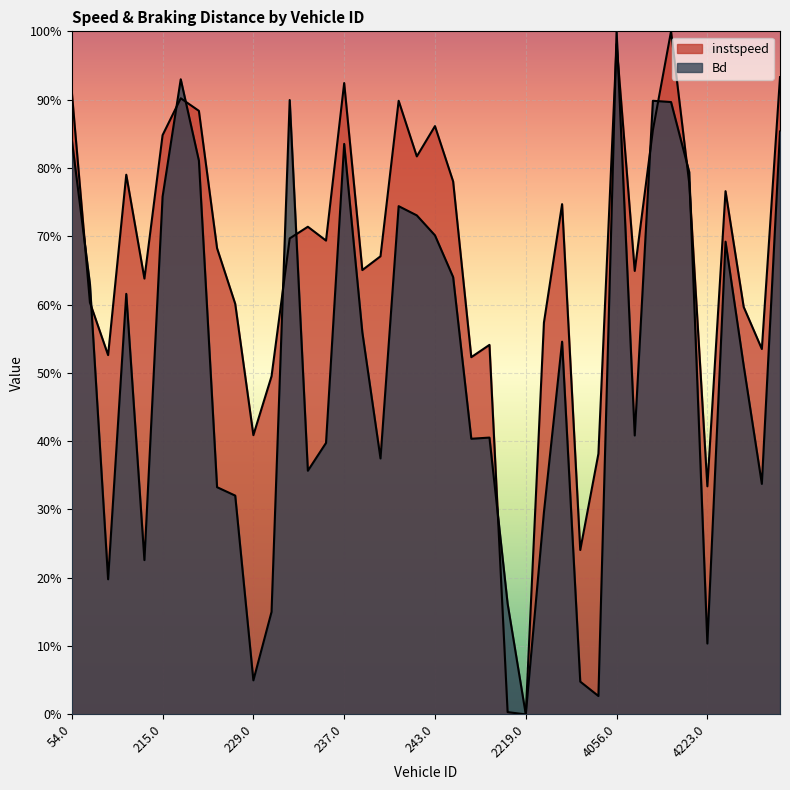

At which category is the sum across all series the highest?

4056.0